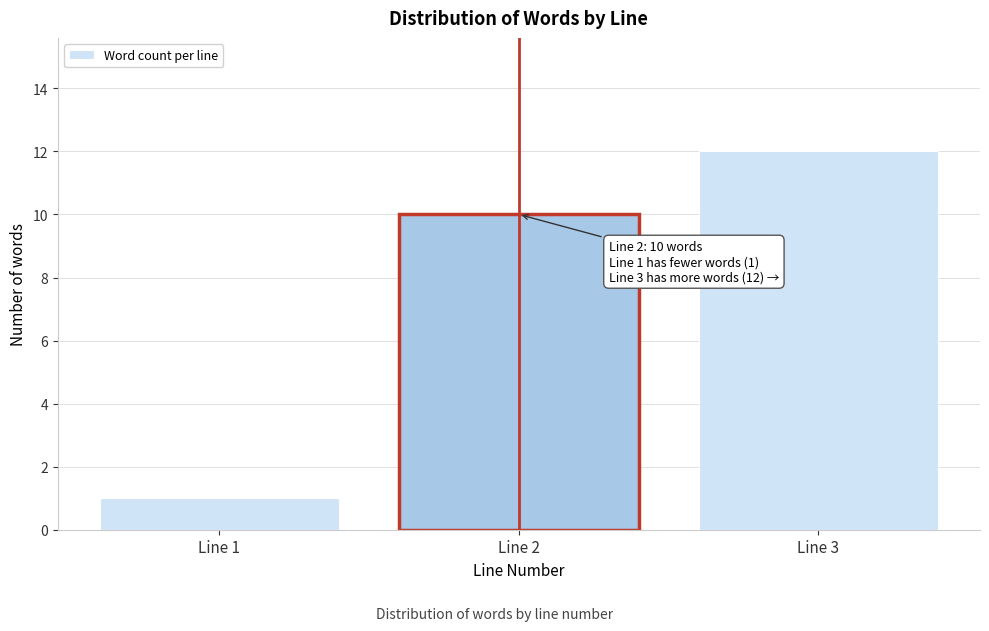

Reading right to left, list all the values displayed in this chart.

12	10	1